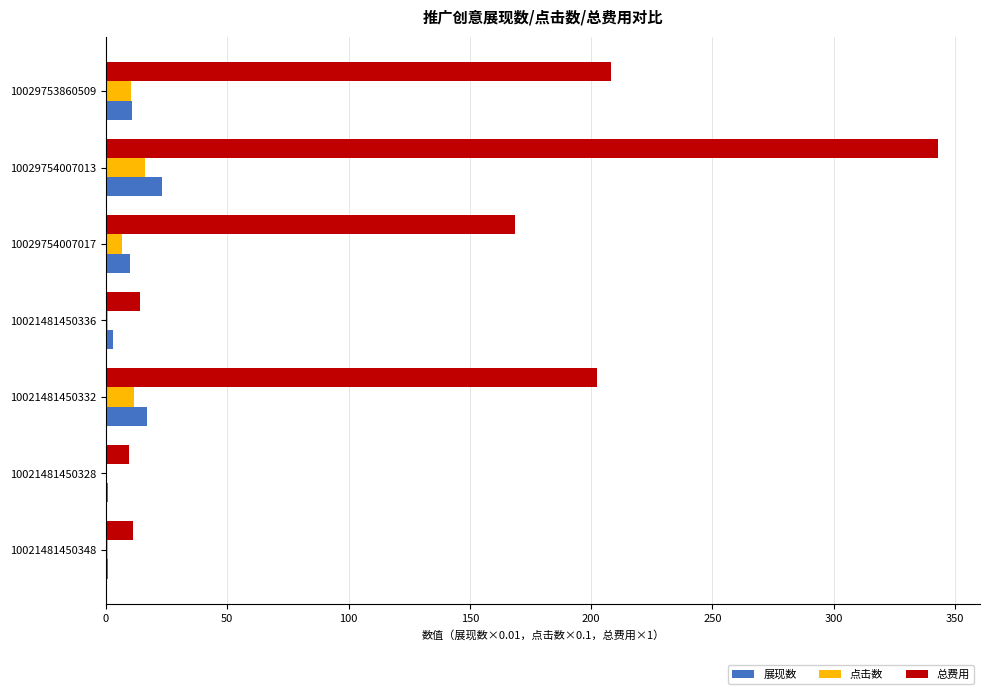

Count the number of categories in the chart.

7